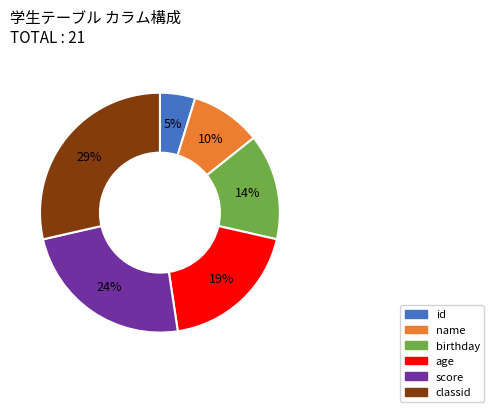

To the nearest percent, what is the average slice percentage?

17%